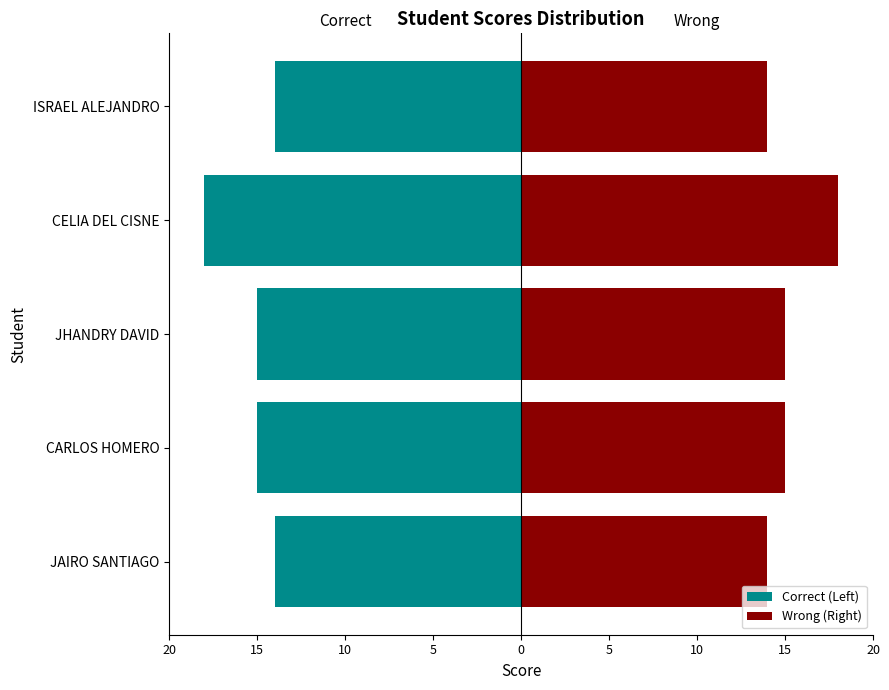

List the series in order of their overall mean, highest first.

Wrong (Right), Correct (Left)